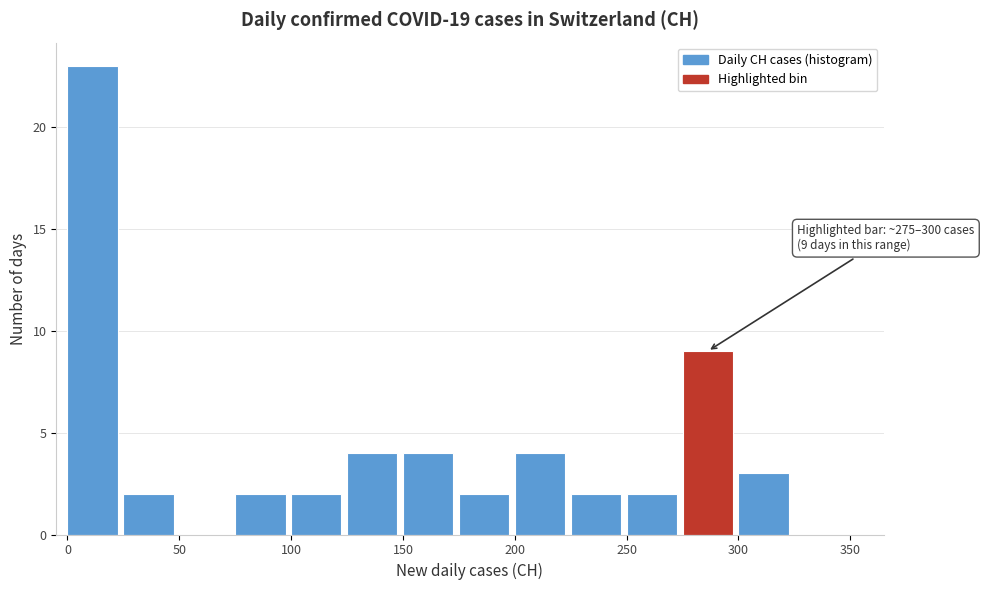

Which range on the x-axis has the tallest bar?

0 to 25